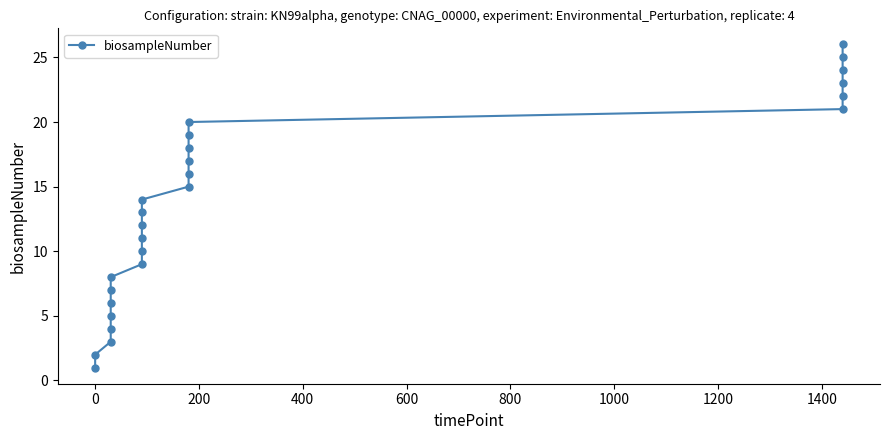

Does the chart display data point markers on the line(s)?

Yes